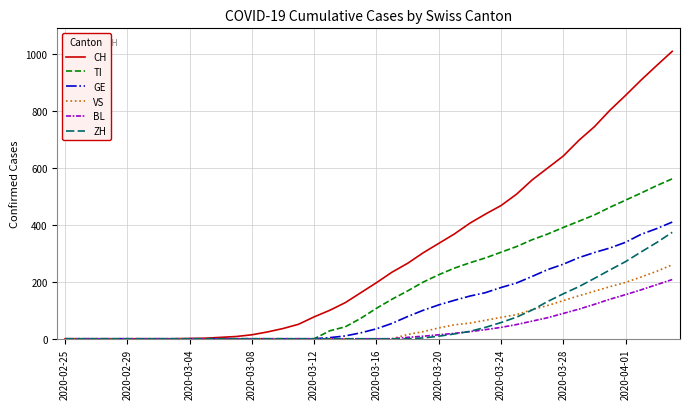

At how many categories does at least one series exceed 704?

6